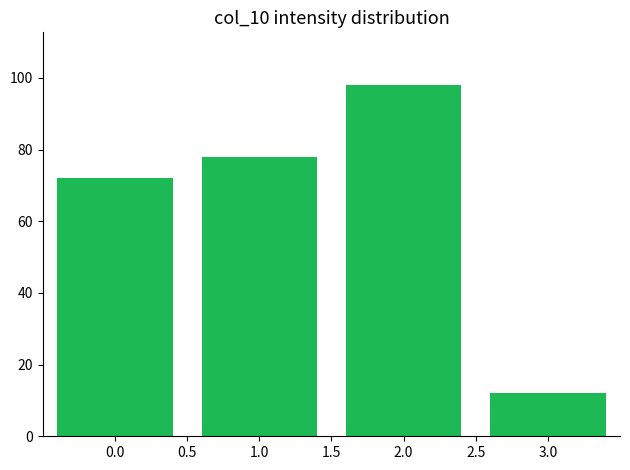

Reading left to right, what are all the values shown in this chart?

0.0=72	1.0=78	2.0=98	3.0=12